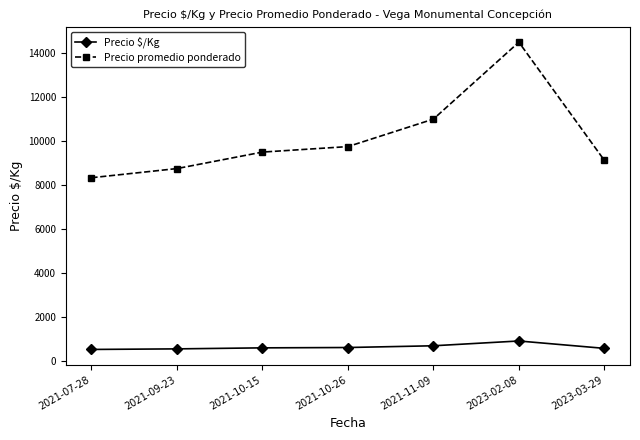

What is the difference between the second highest and second lowest values in the Precio promedio ponderado series?

2250.0